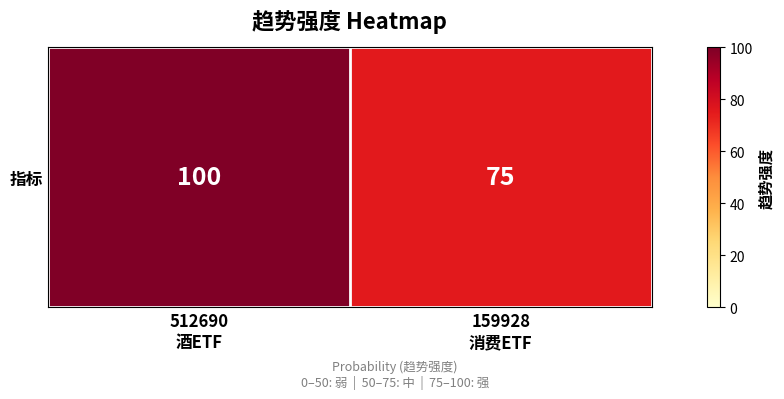

Which category has the lowest value across all series?

159928
消费ETF